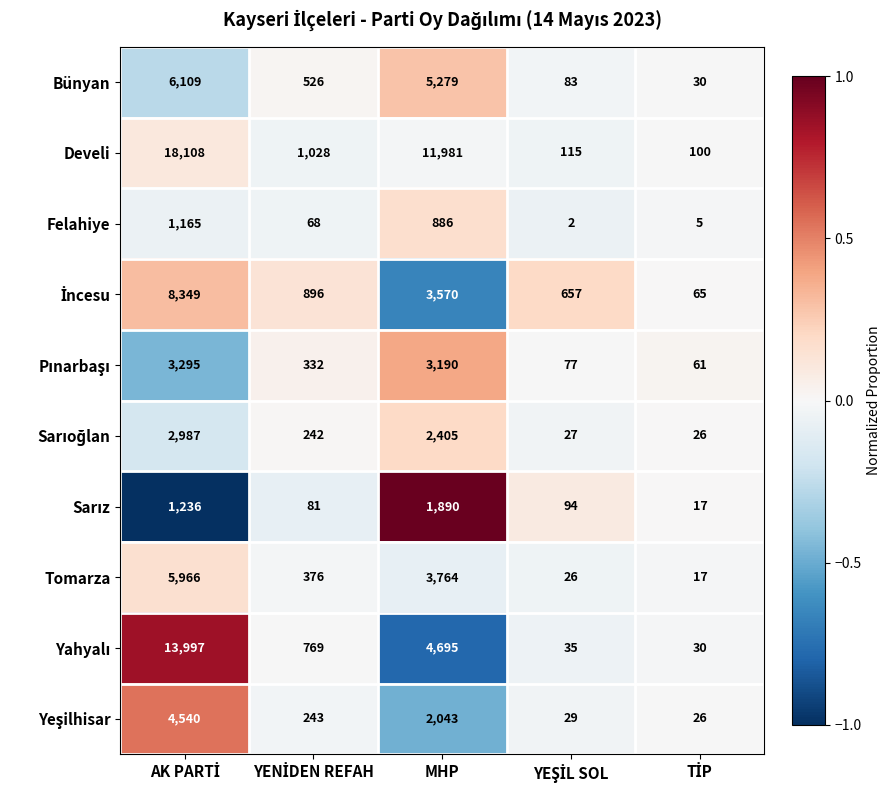

True or false: Bünyan has a value of 7210 at MHP.

False